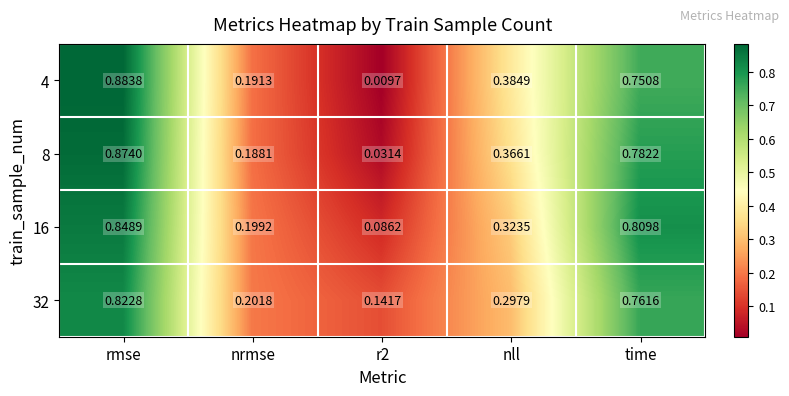

Rank the series by their maximum value, from highest to lowest.

4, 8, 16, 32